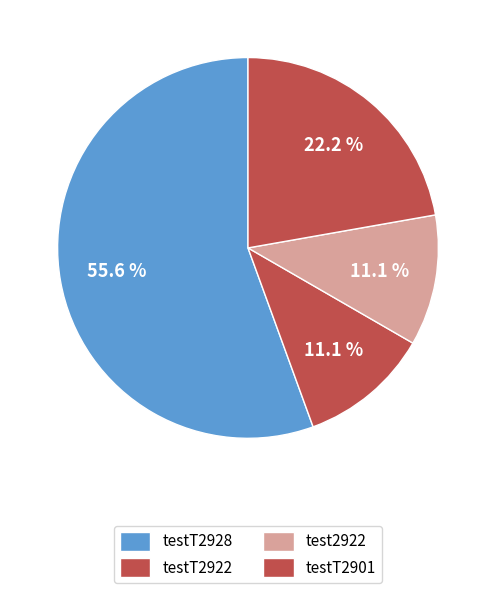

What is the largest slice in the pie chart?

testT2928